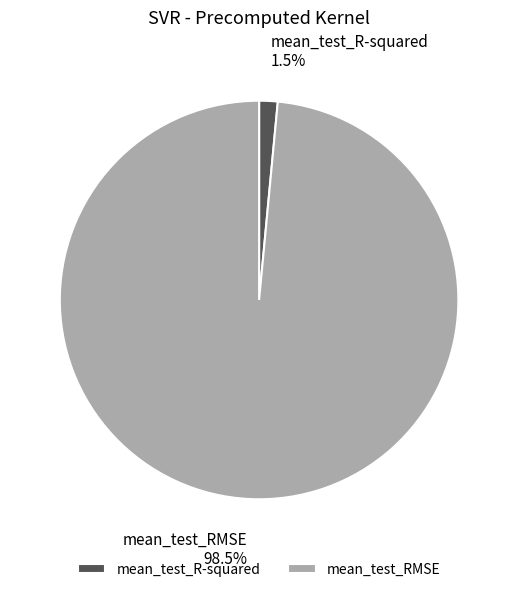

Is mean_test_R-squared the majority of the pie?

No